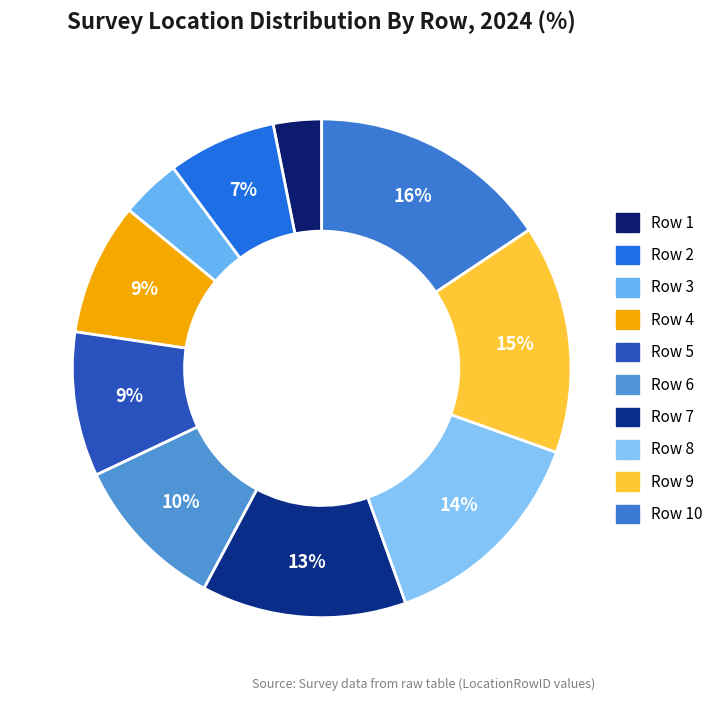

To the nearest percent, what is the difference between the largest and smallest slice percentages?

12%